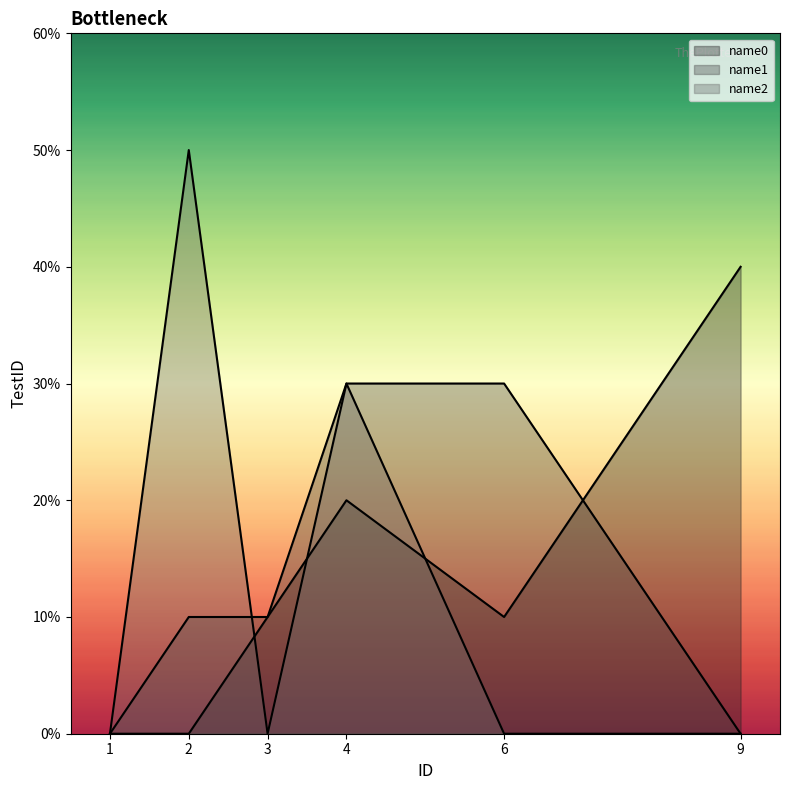

How many name1 values are between 0 and 3?

6